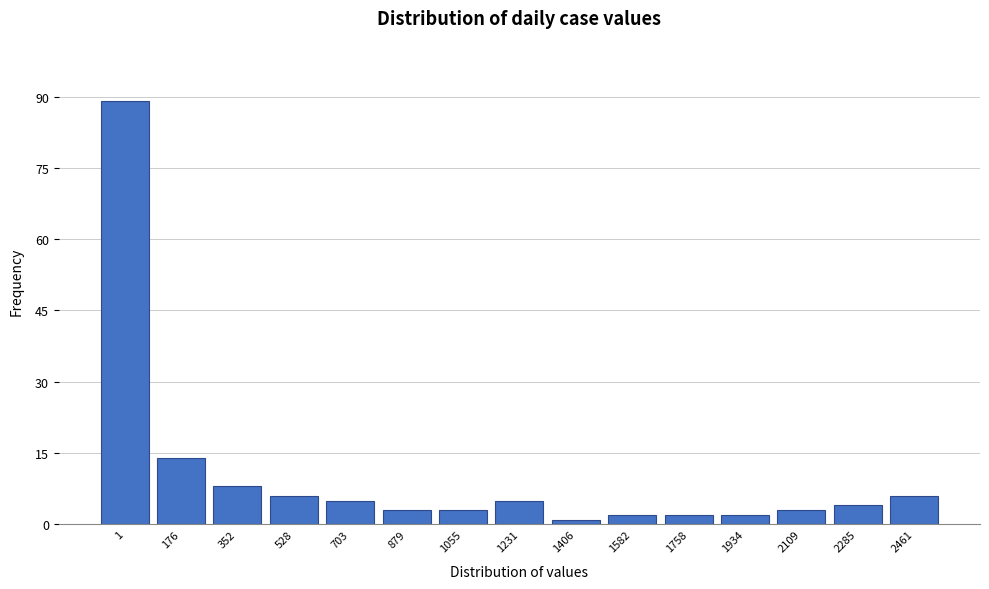

Reading left to right, transcribe all the data shown in this chart.

89	14	8	6	5	3	3	5	1	2	2	2	3	4	6